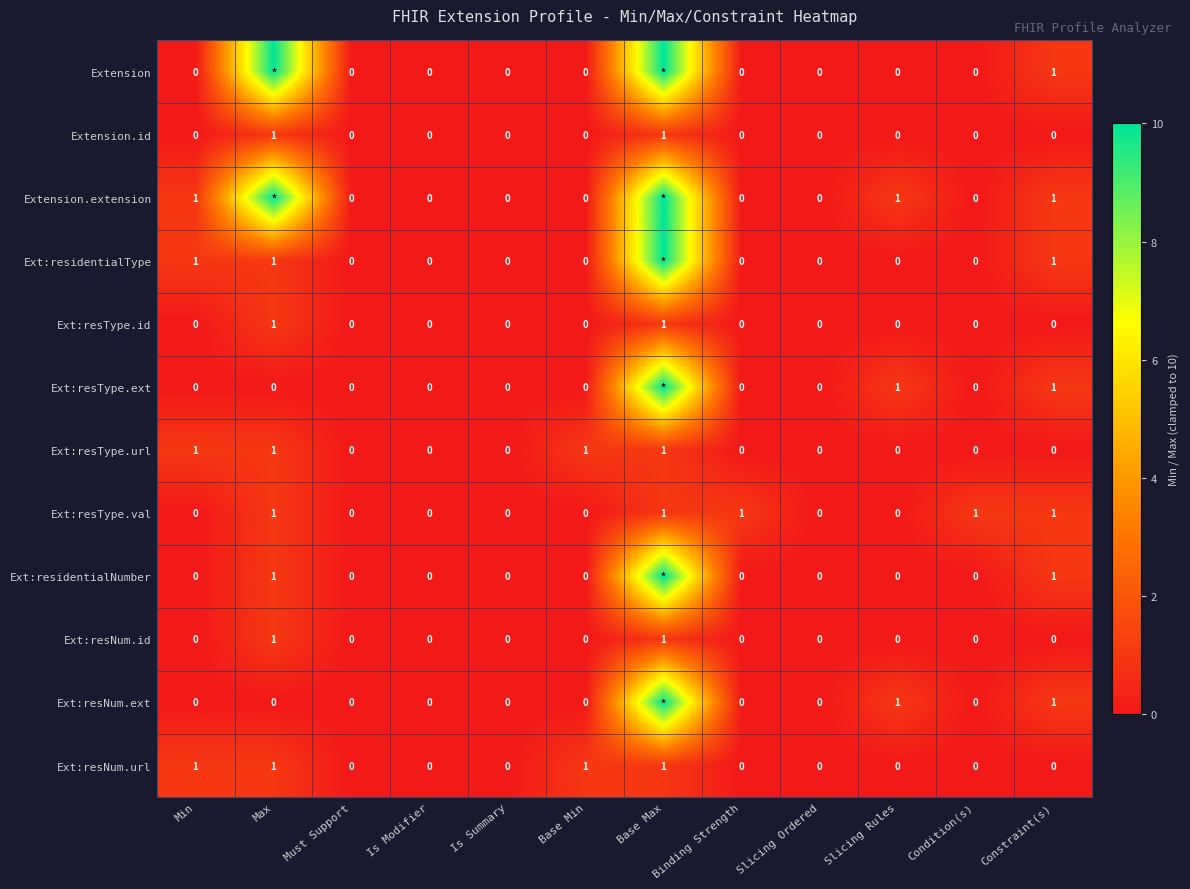

Count the Extension.id values in the range 0 to 1.

12